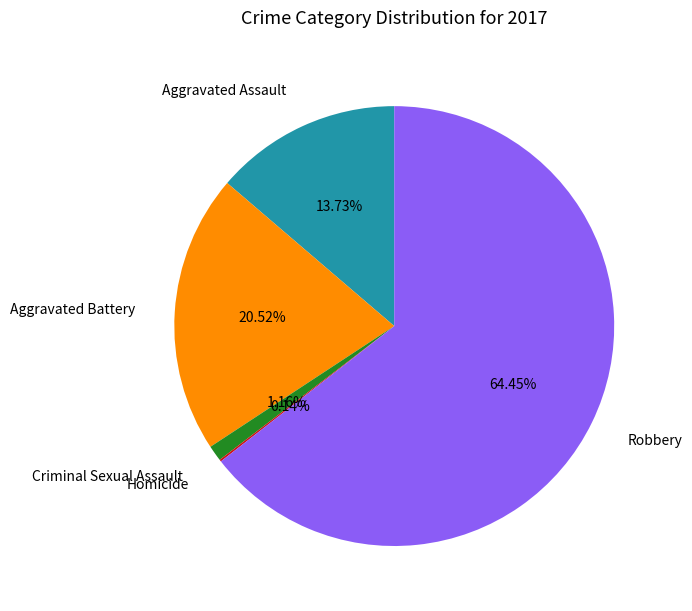

Which category accounts for the majority?

Robbery